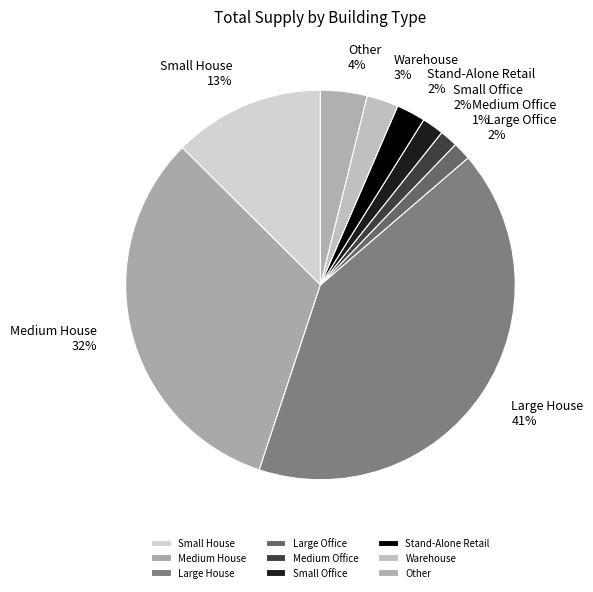

Which has a higher value, Medium Office or Medium House?

Medium House